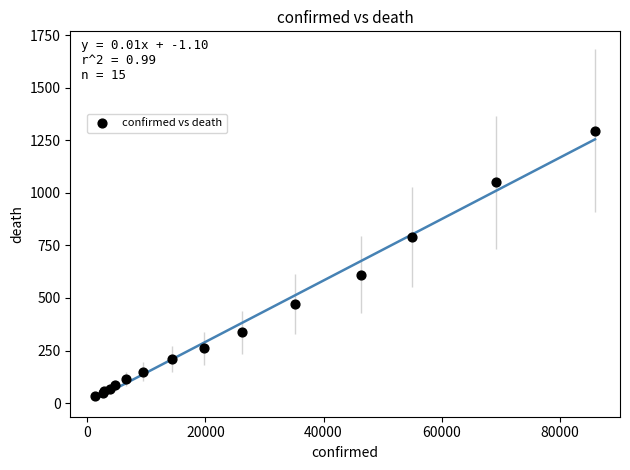

What Y value in the scatter plot is closest to 666?

610